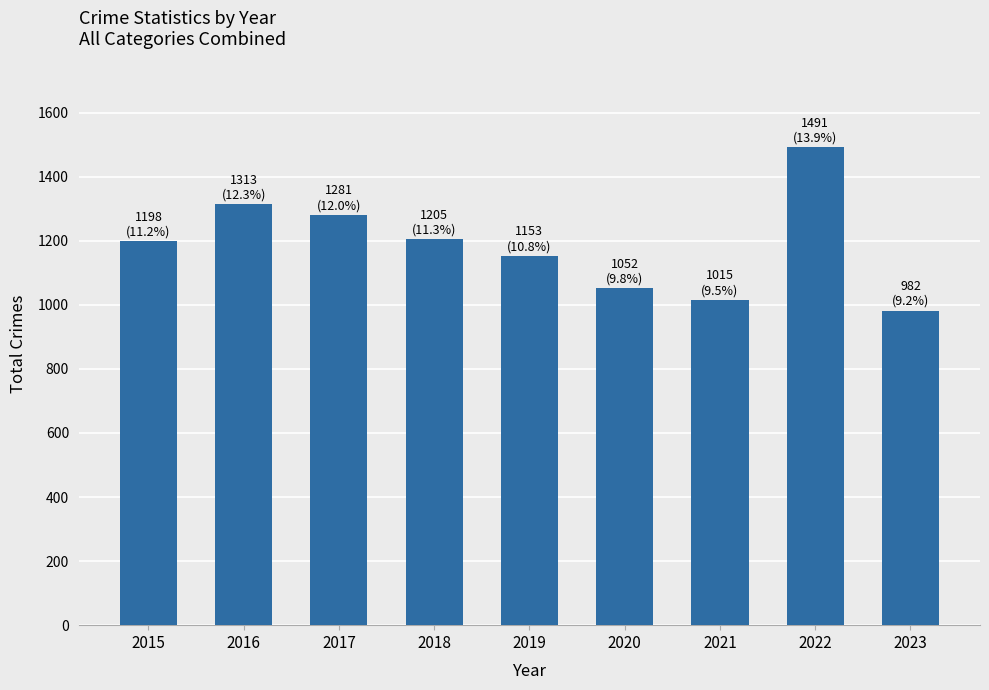

True or false: the data shows 1649 at 2023.

False